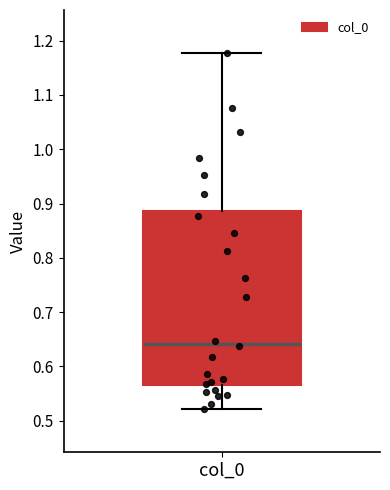

Transcribe this box plot: give where the median line is, the range the box spans, and where the two whiskers end, as read against the y-axis. The values are not printed on the chart, so give them approximately, as read against the axis.

median 0.64, box 0.56 to 0.89, whiskers 0.52 to 1.18